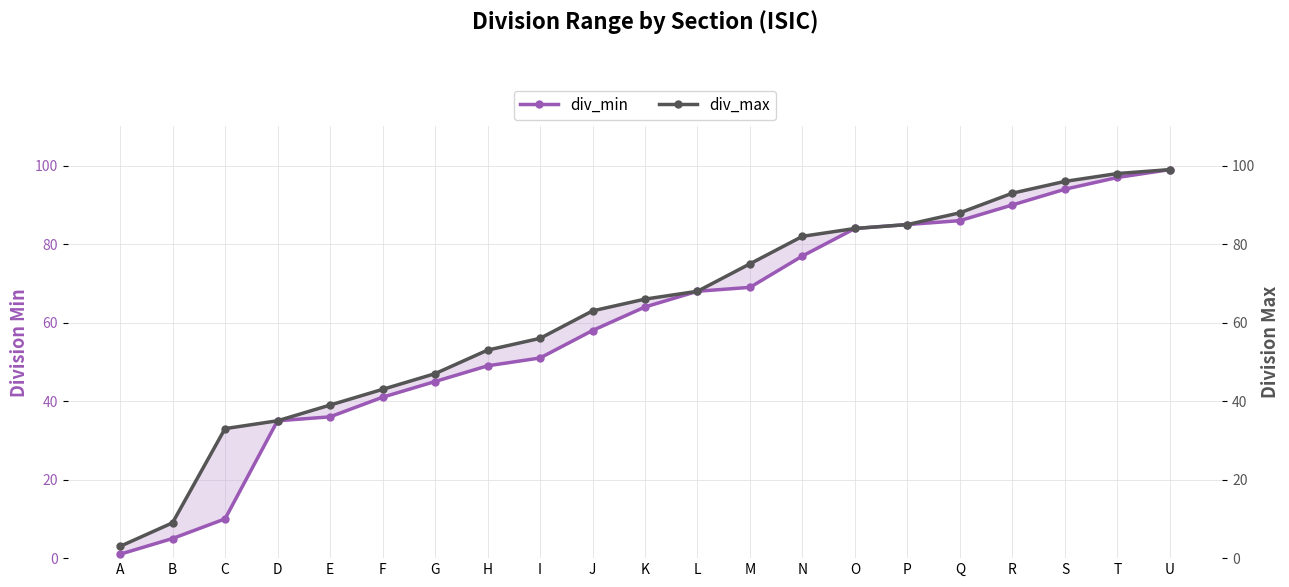

How many lines are shown in the chart?

2